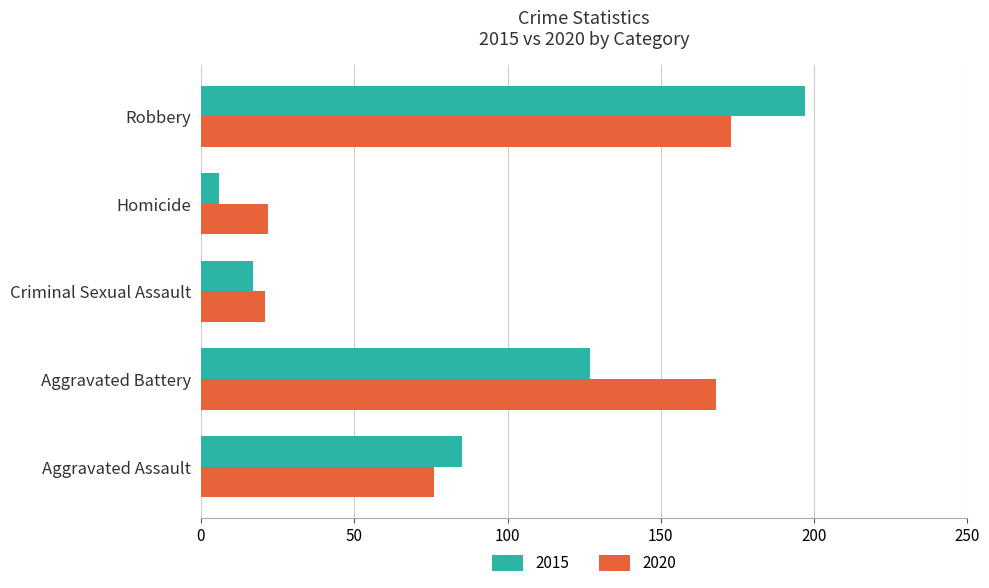

What is the difference between the maximum and minimum values in the 2020 series?

152